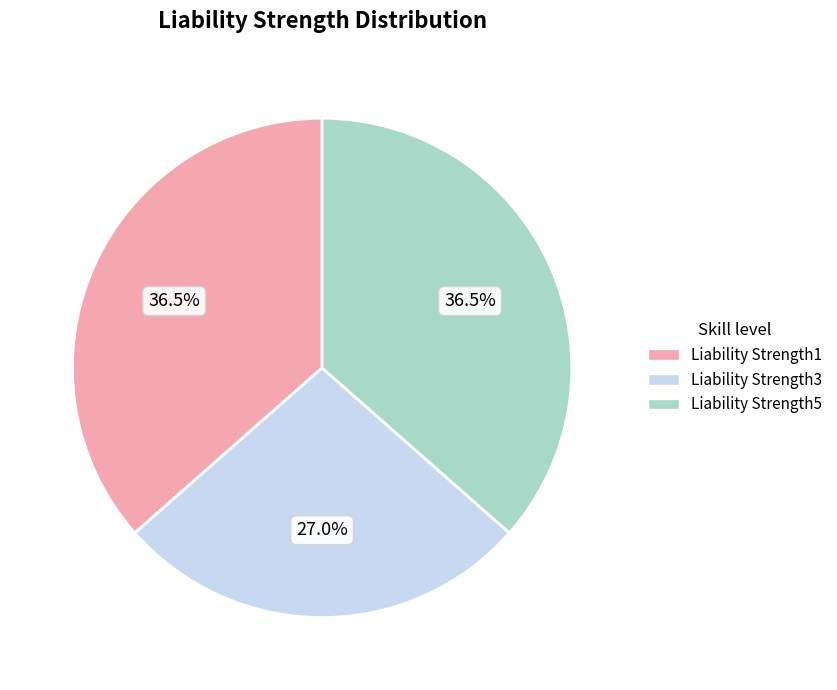

How many slices are in this pie chart?

3